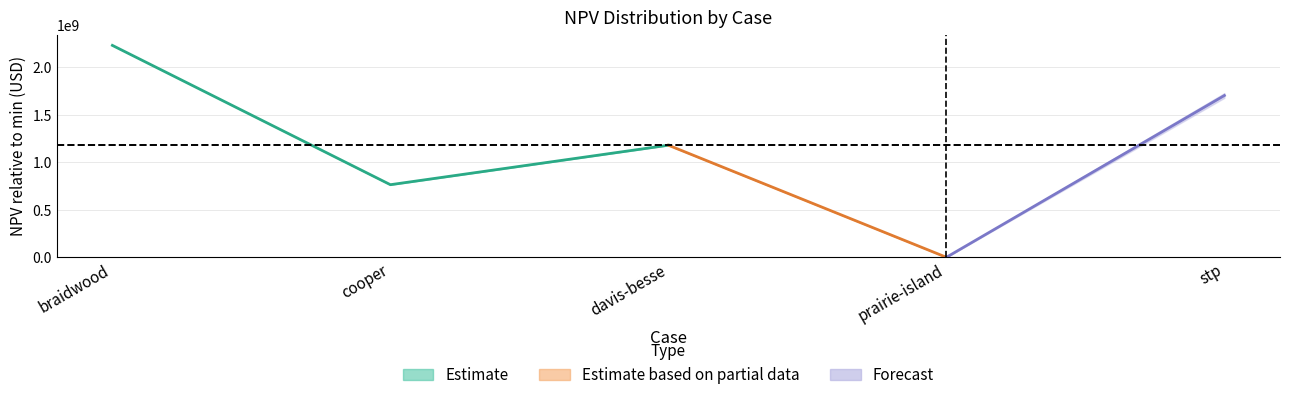

How many data points does each series have?

5